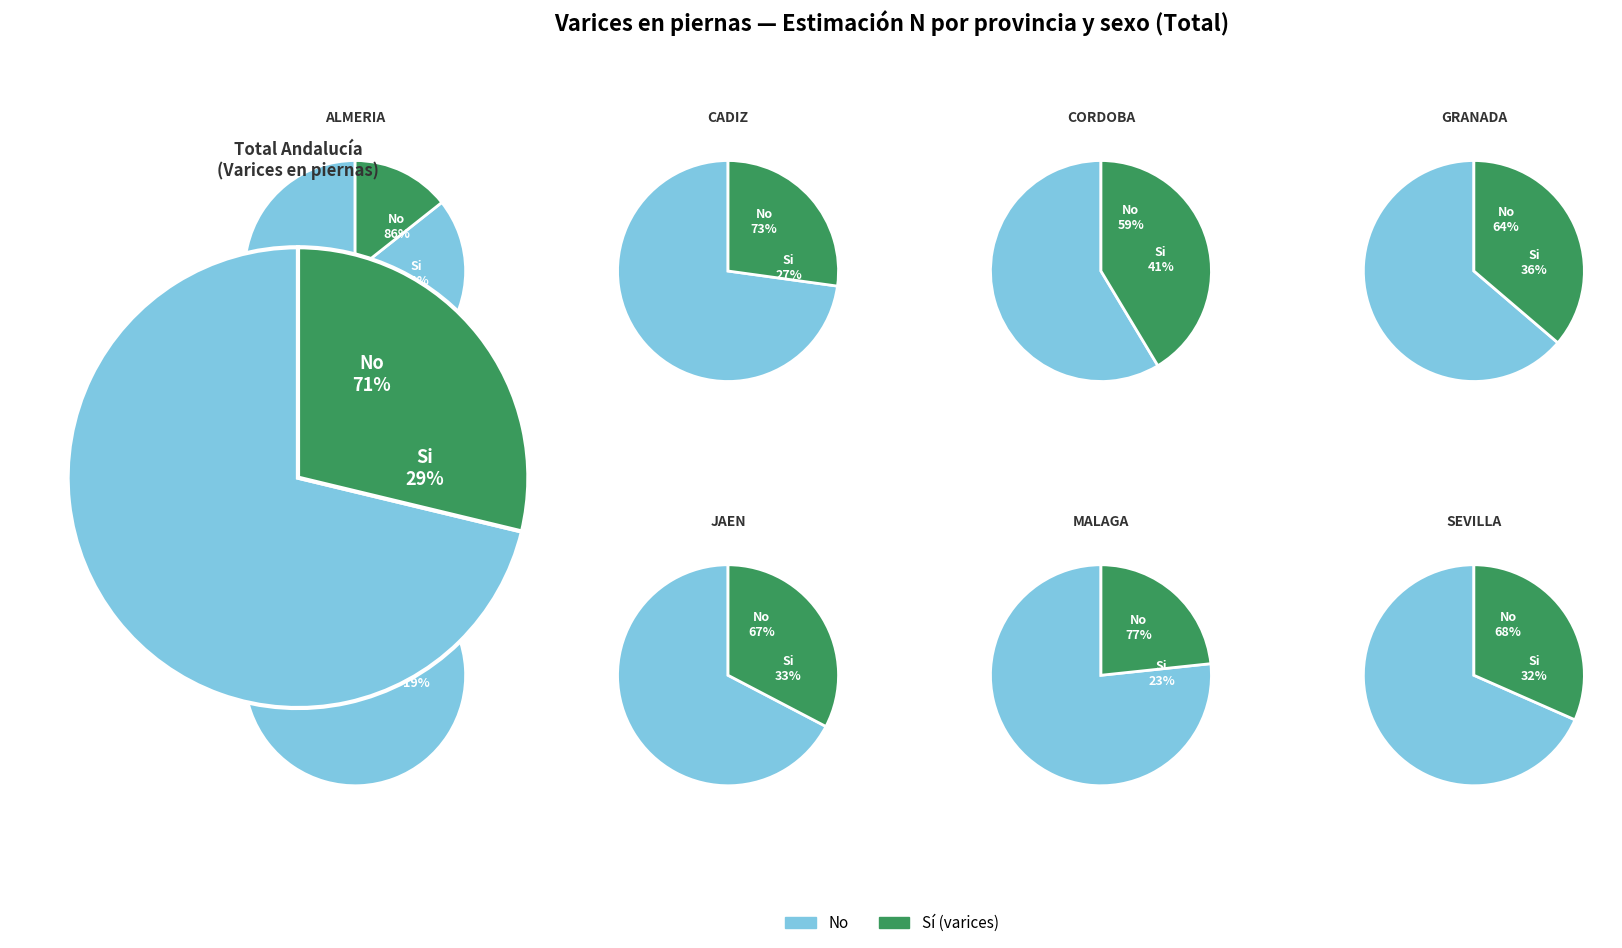

To the nearest percent, what portion does Sevilla represent?

4%